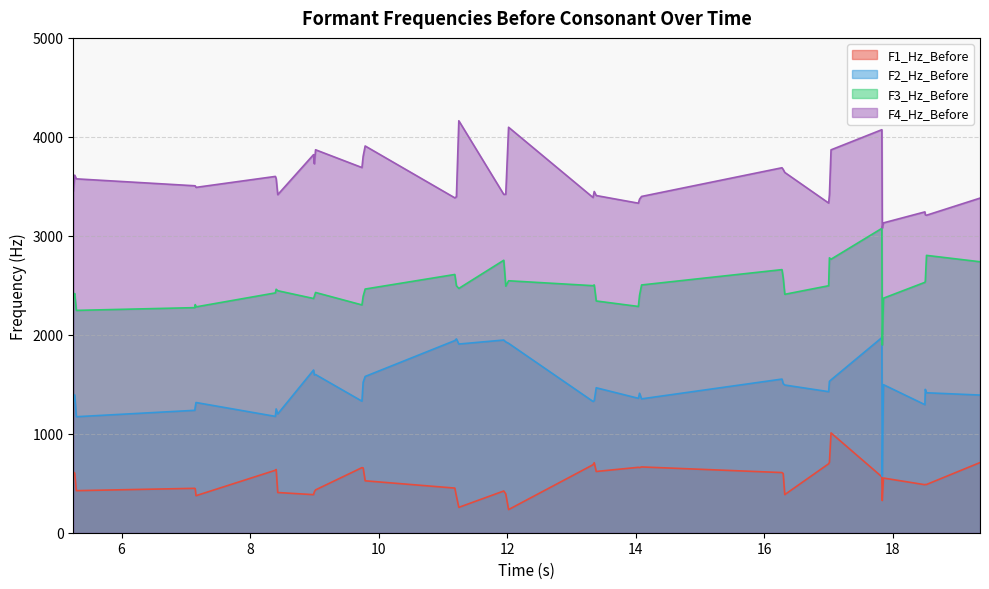

At which label does F2_Hz_Before first exceed 1448?

8.986737